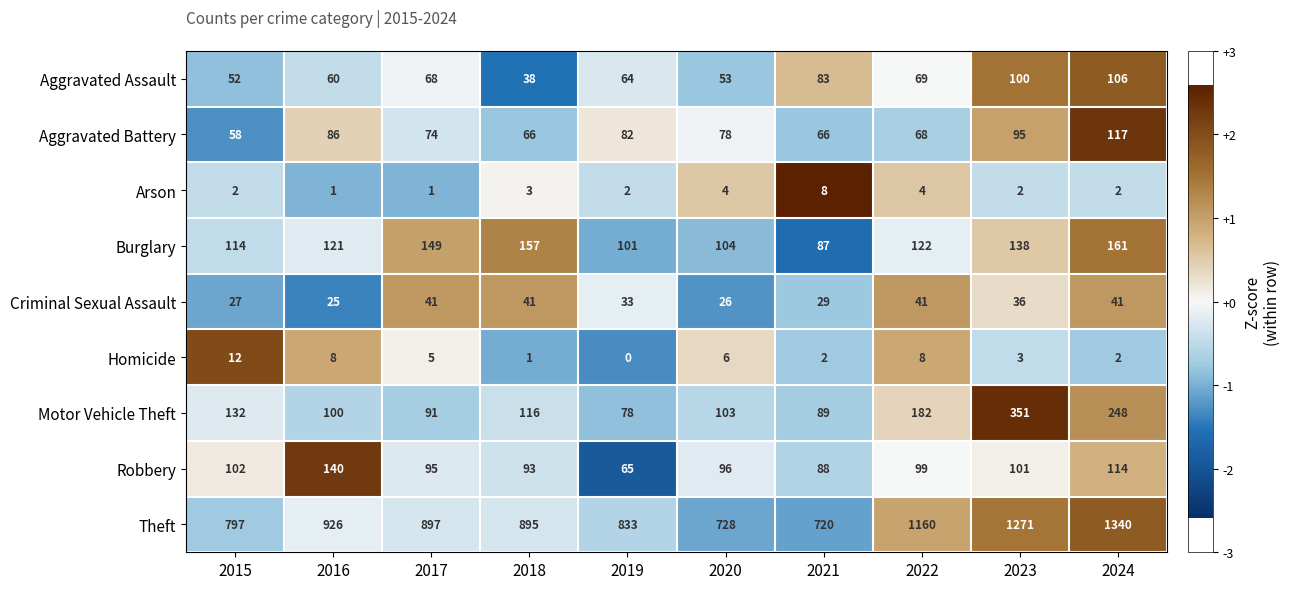

What is the sum of the Arson values at 2016 and 2020?

5